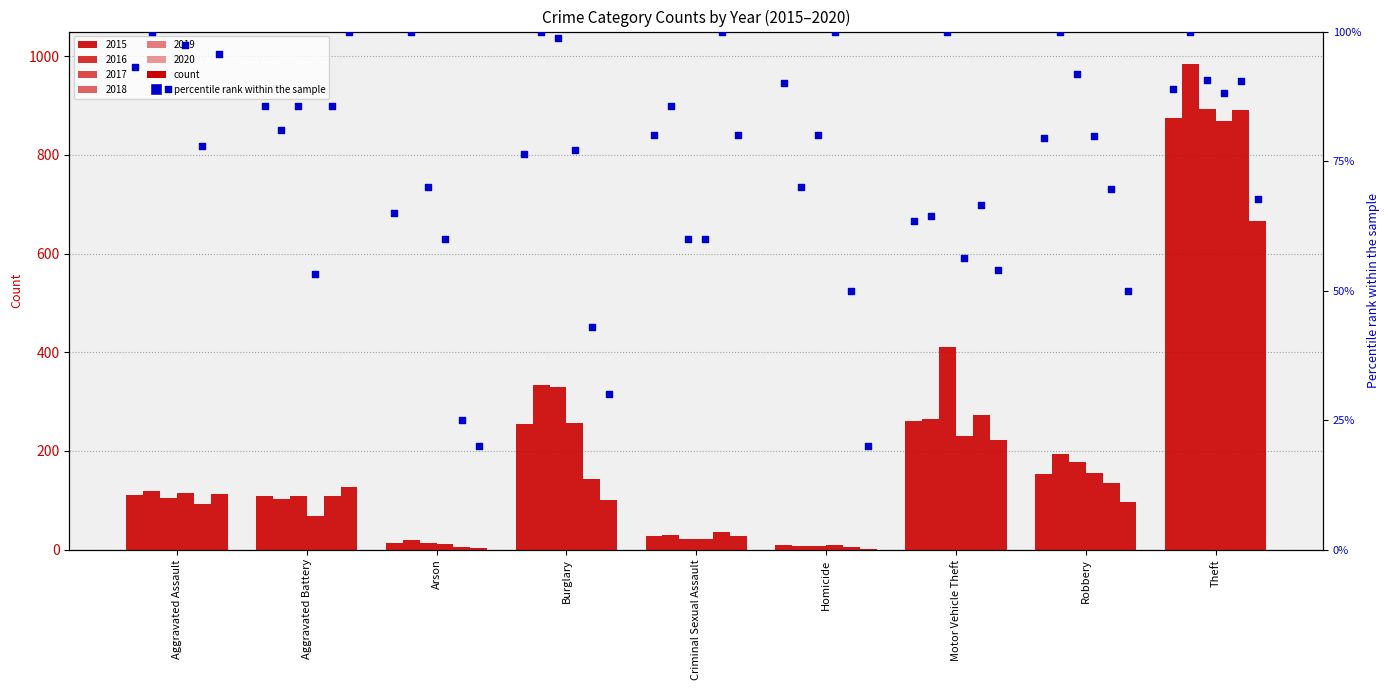

At which category is the sum across all series the highest?

Theft